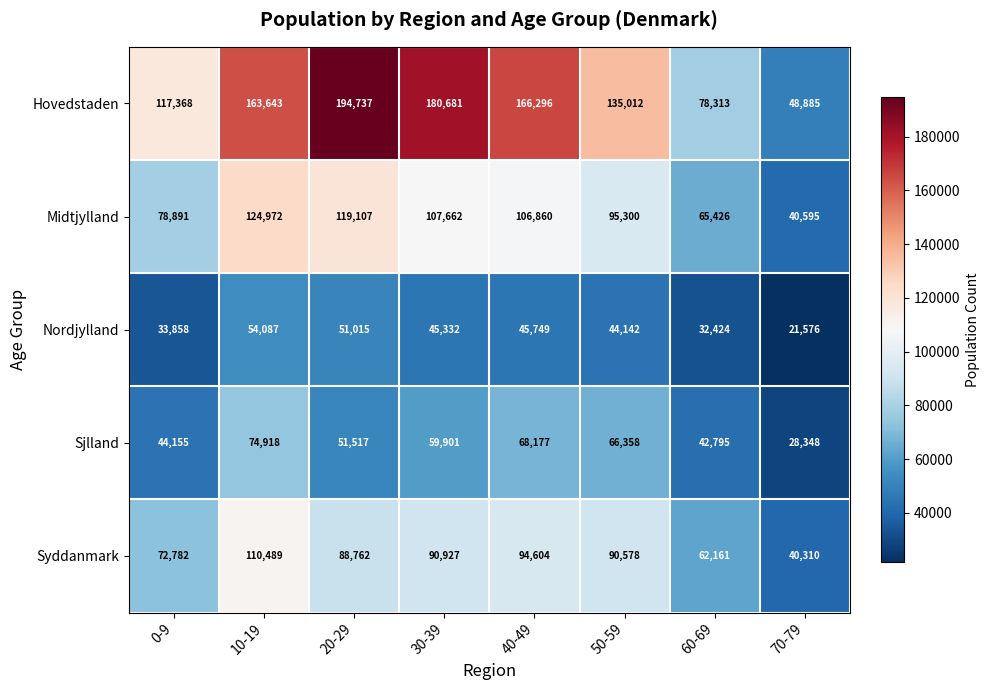

List the series in order of their peak value, lowest first.

Nordjylland, Sjlland, Syddanmark, Midtjylland, Hovedstaden